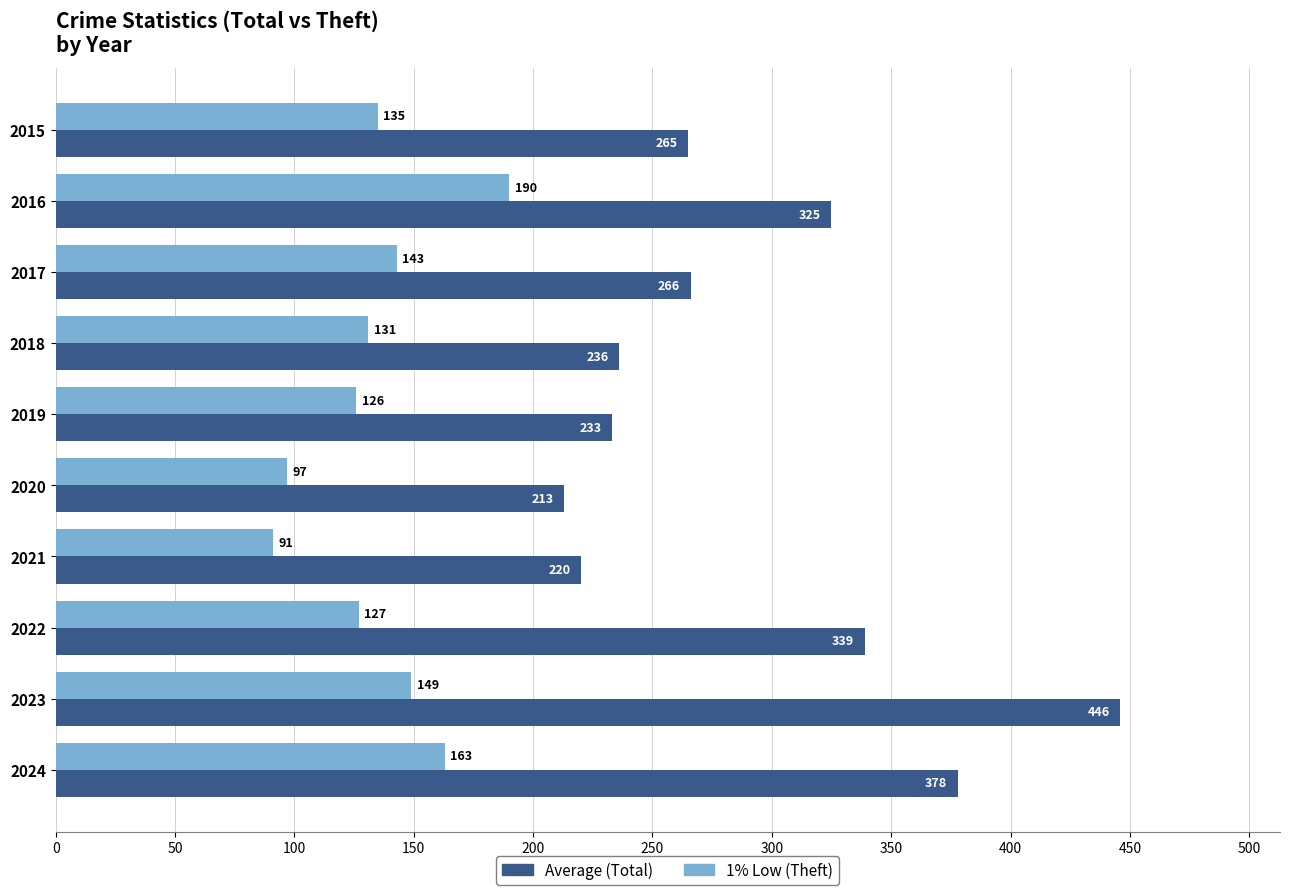

What is the spread (max minus min) of values at 2015?

130